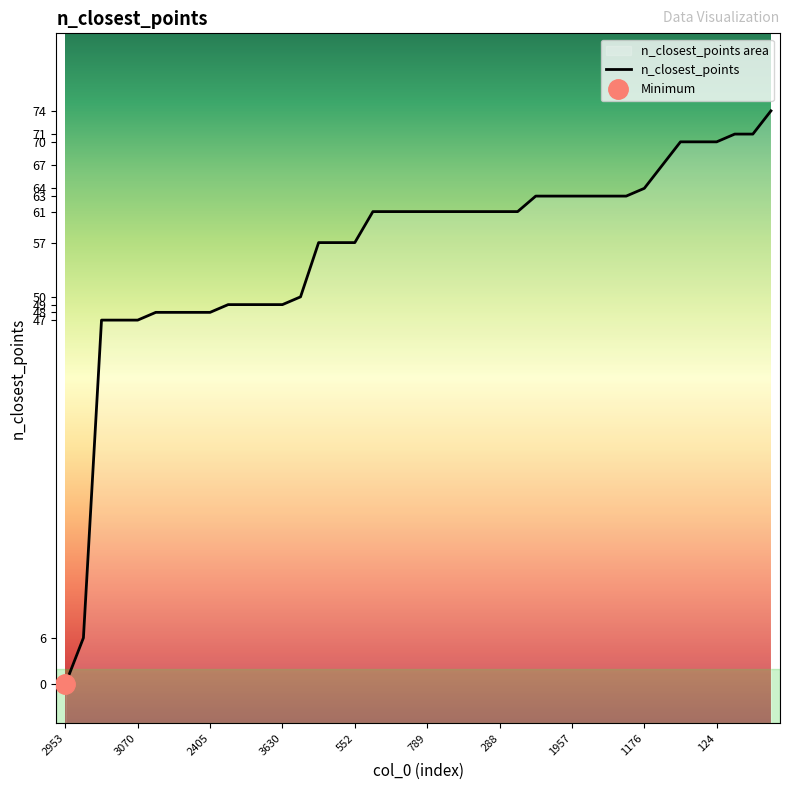

How many values exceed 61?

14